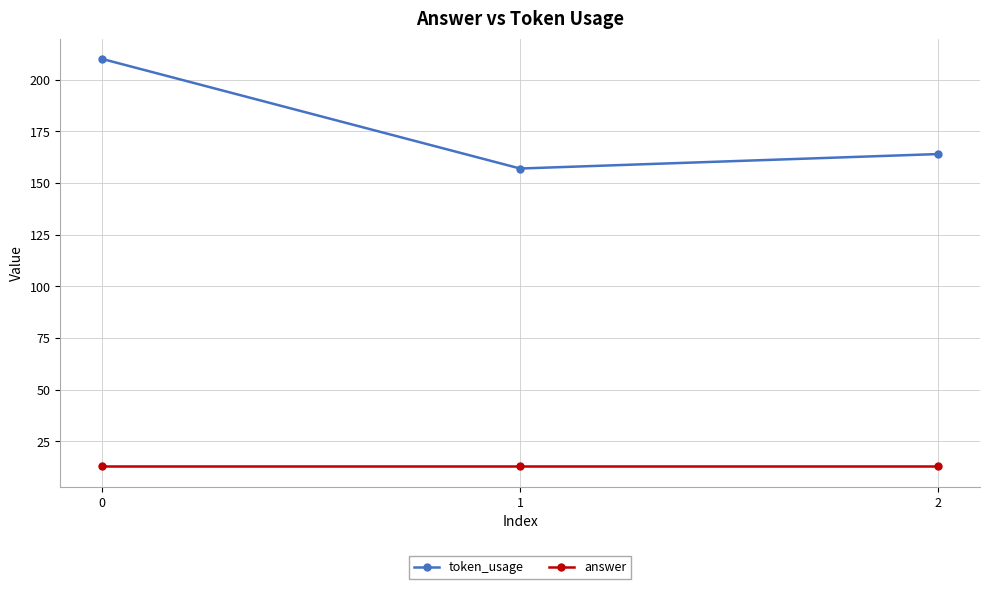

Rank the series by their average value, from lowest to highest.

answer, token_usage